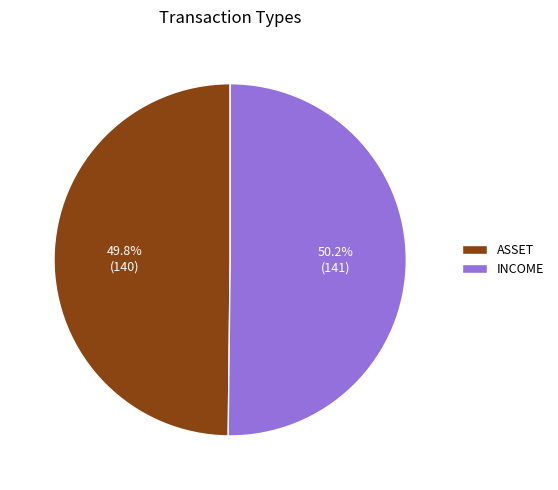

Approximately how many times larger is the value at ASSET compared to INCOME?

1.0